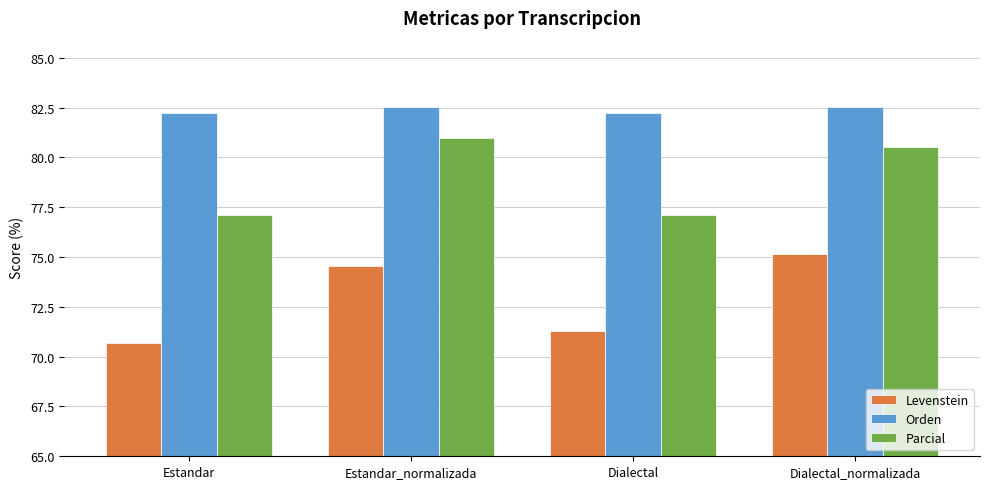

What is the average value of the Levenstein series?

72.9